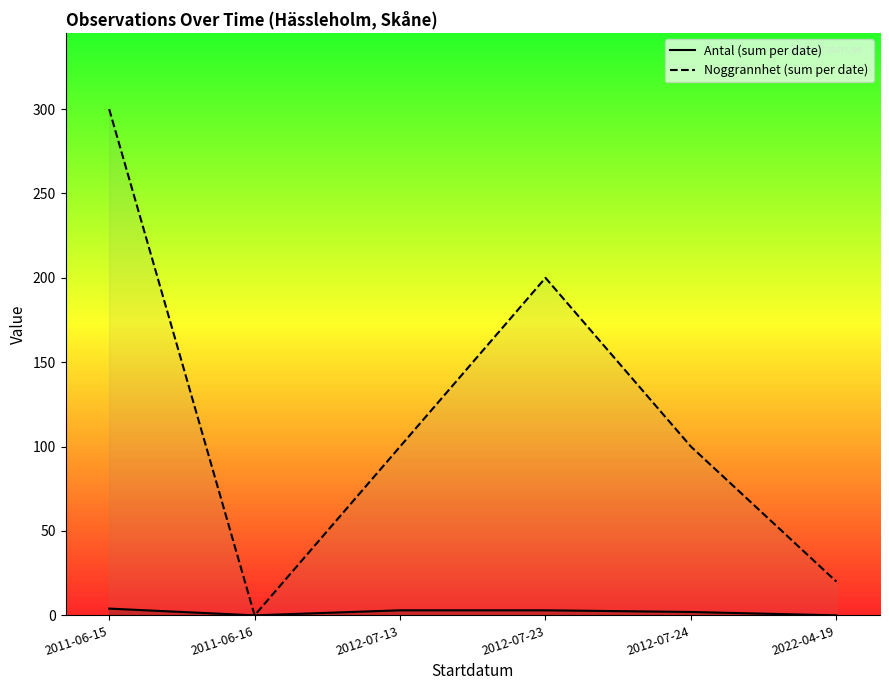

What position from the left is 2011-06-15?

1